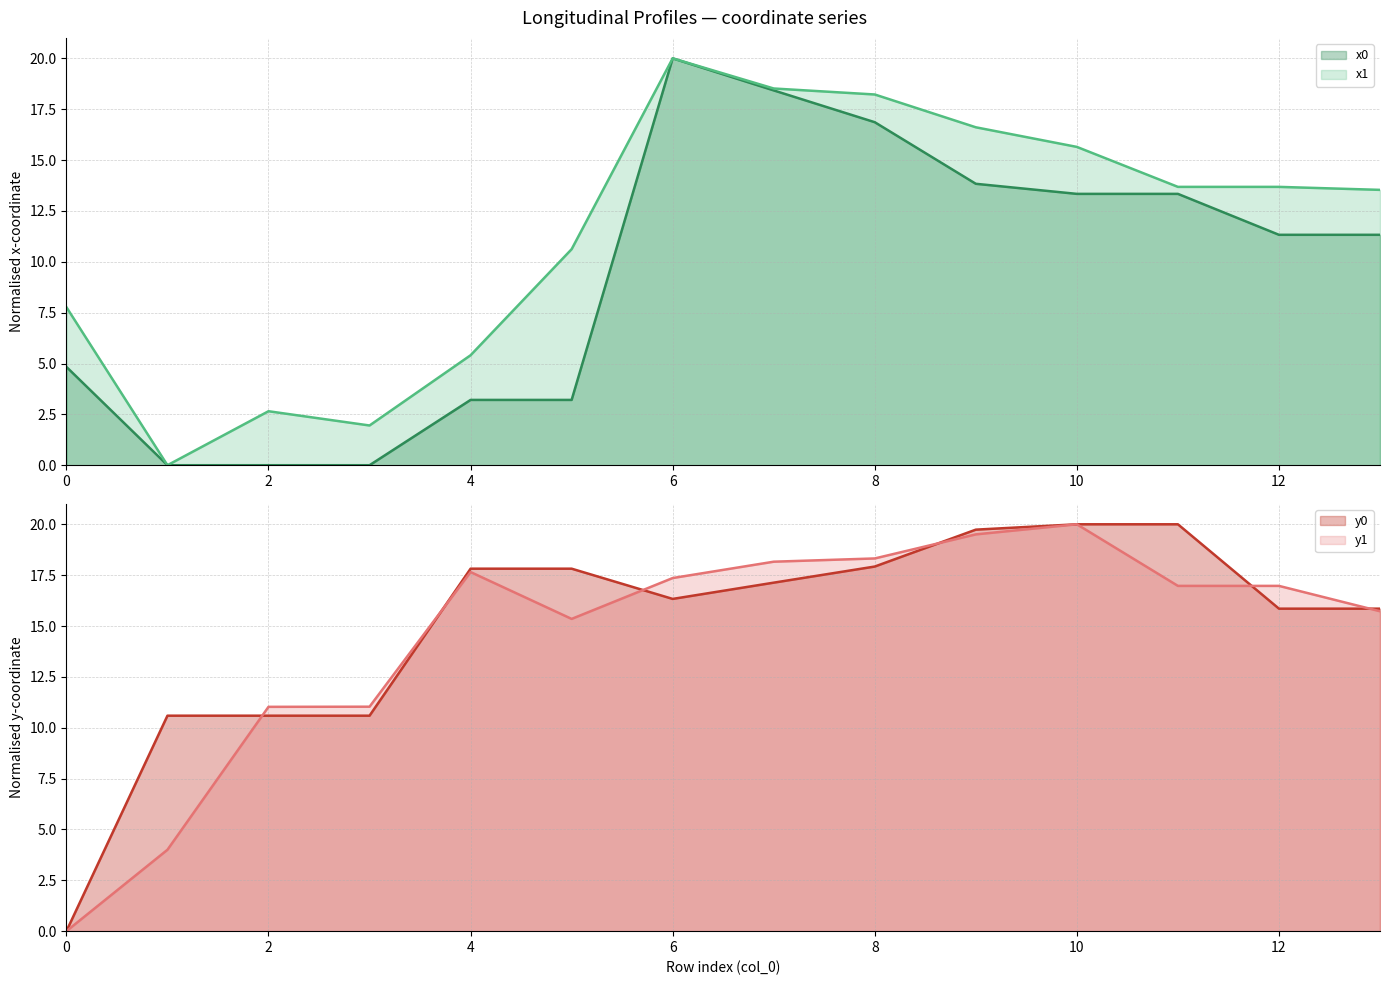

Which has a higher value, 1 or 12?

12